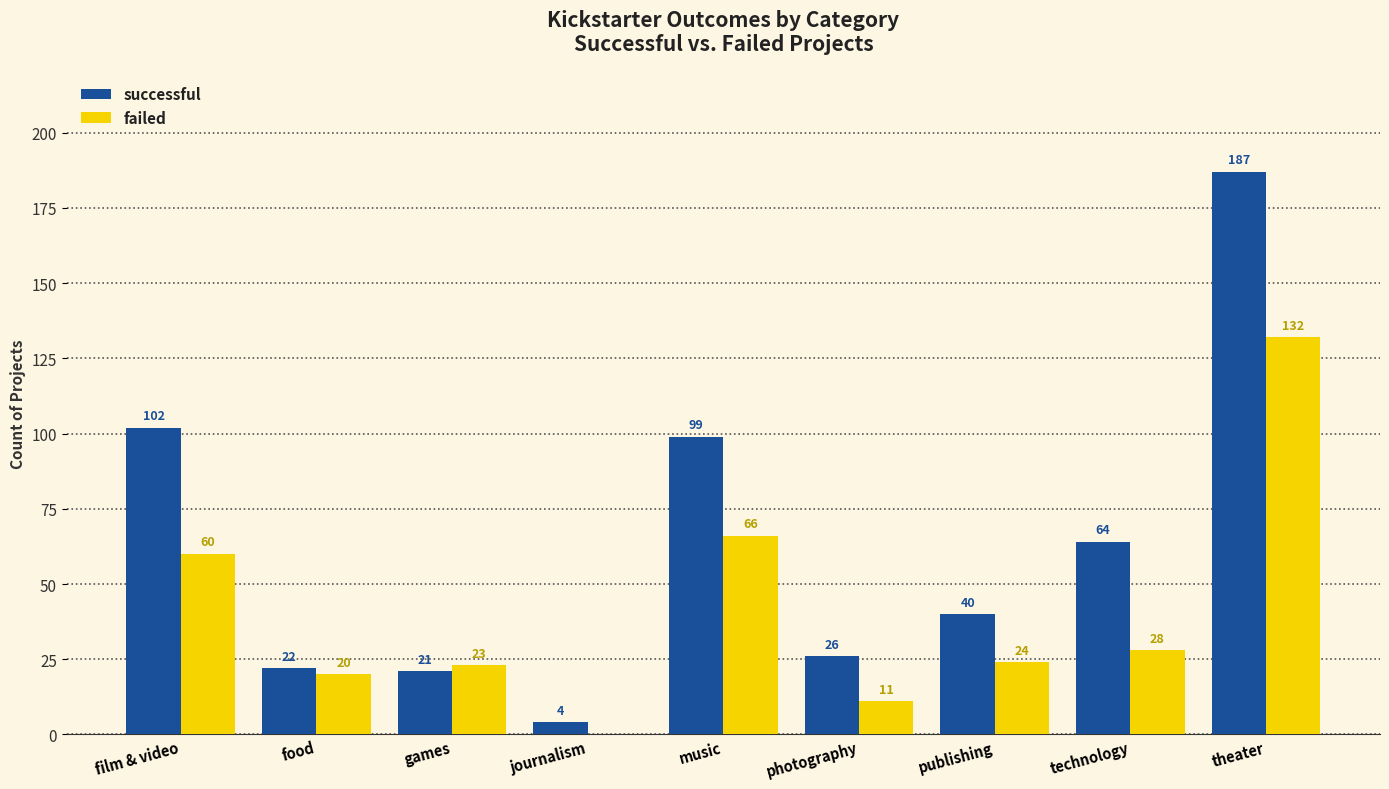

What is the sum of the successful values at film & video and music?

201